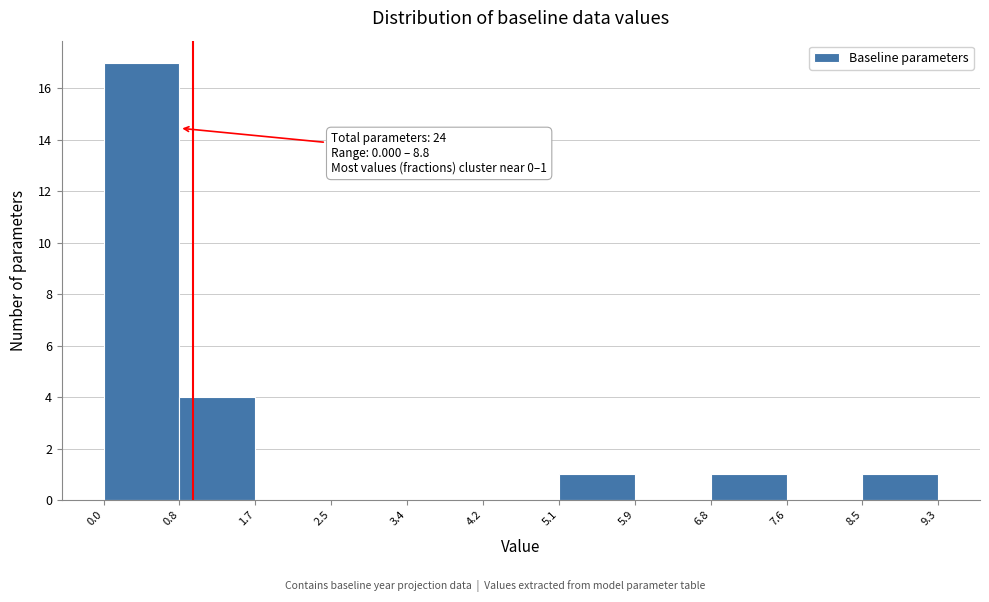

Which range on the x-axis has the tallest bar?

0.0 to 0.8